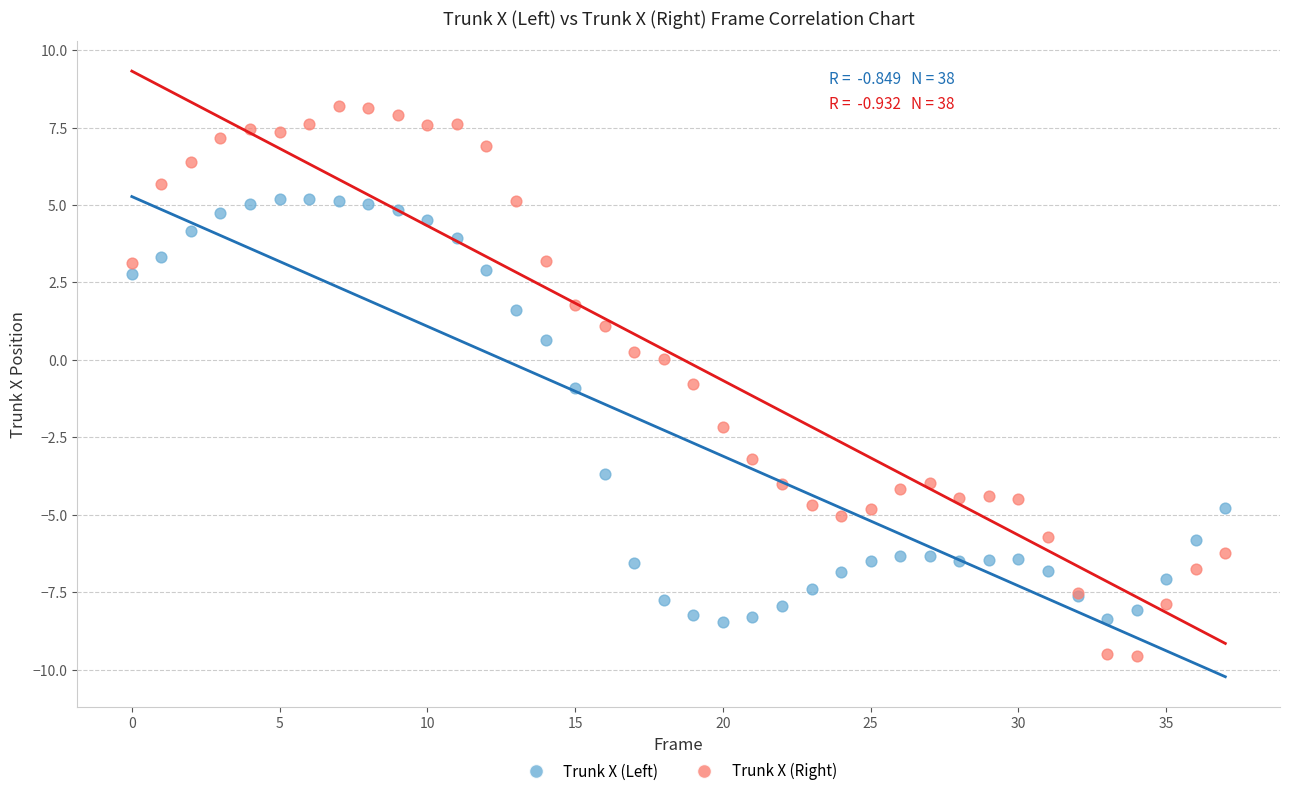

Which series has the widest spread of Y values?

Trunk X (Right)